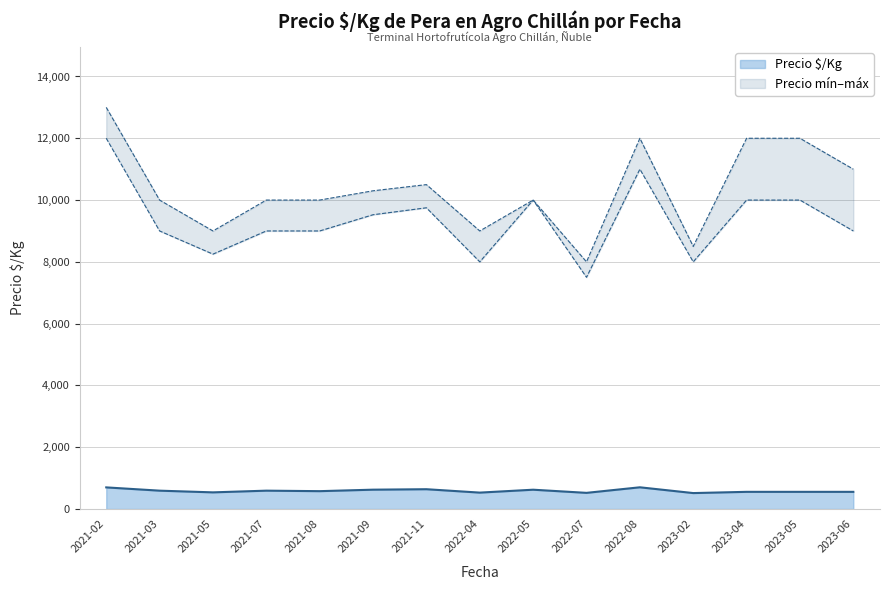

Is it true that Precio máximo equals 10000 at 2021-08?

True